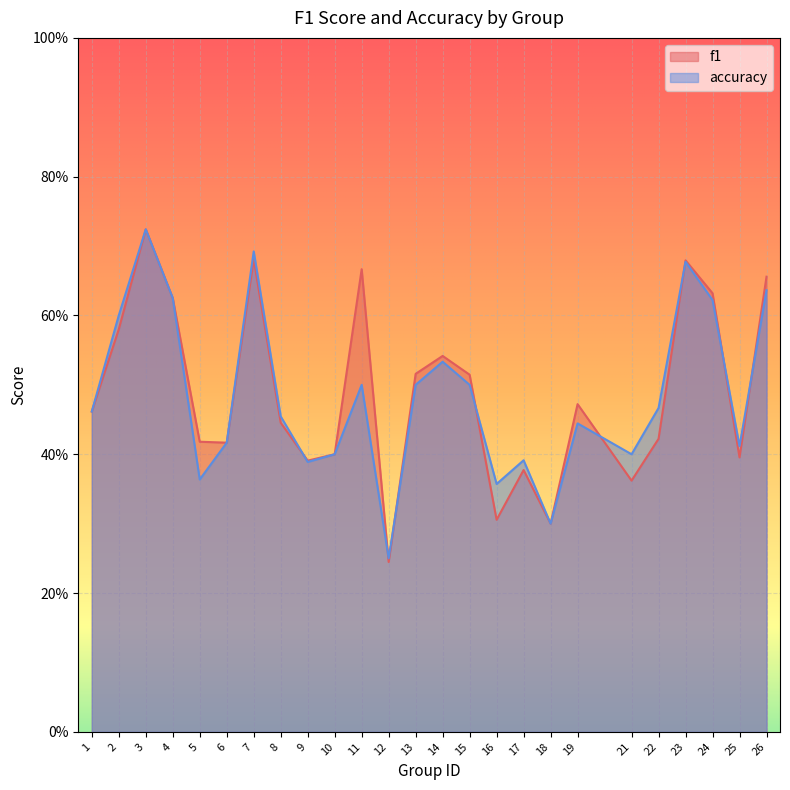

The value of f1 at 24 is 0.6. True or false?

True